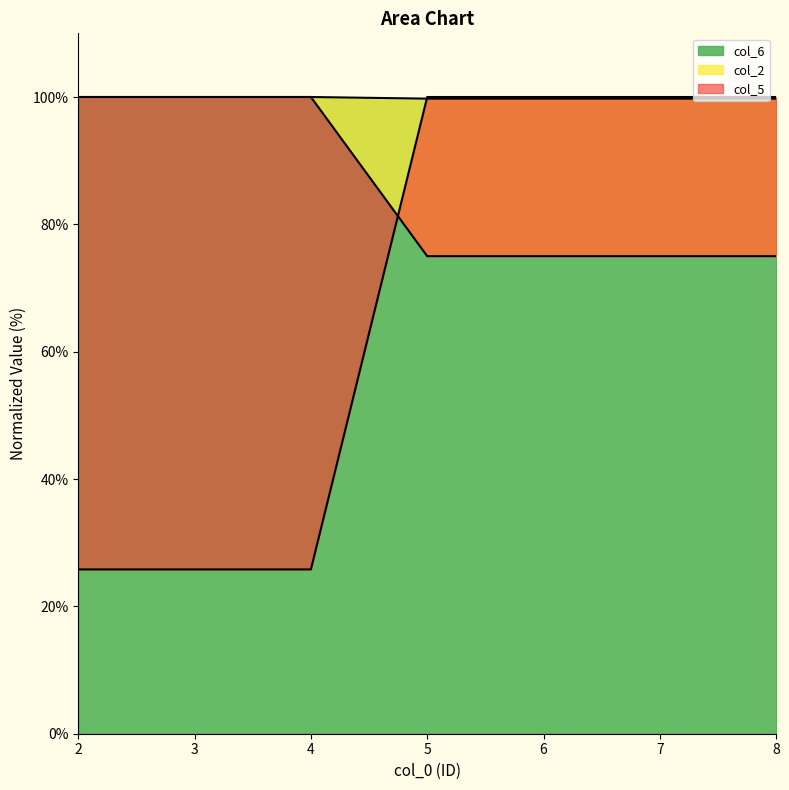

At which label does col_6 reach its minimum?

2